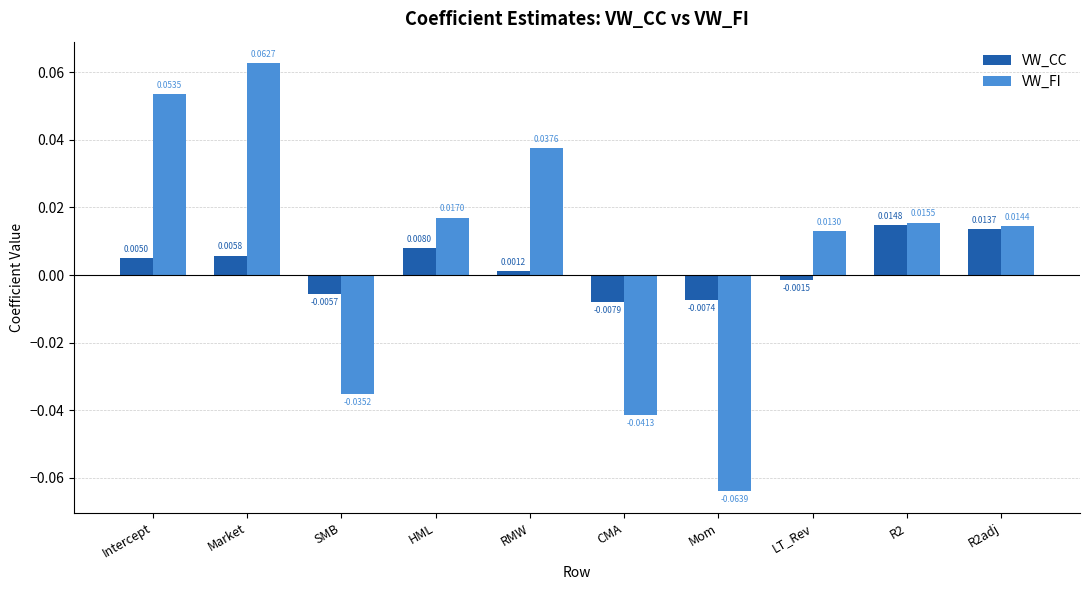

What position from the right is Market?

9